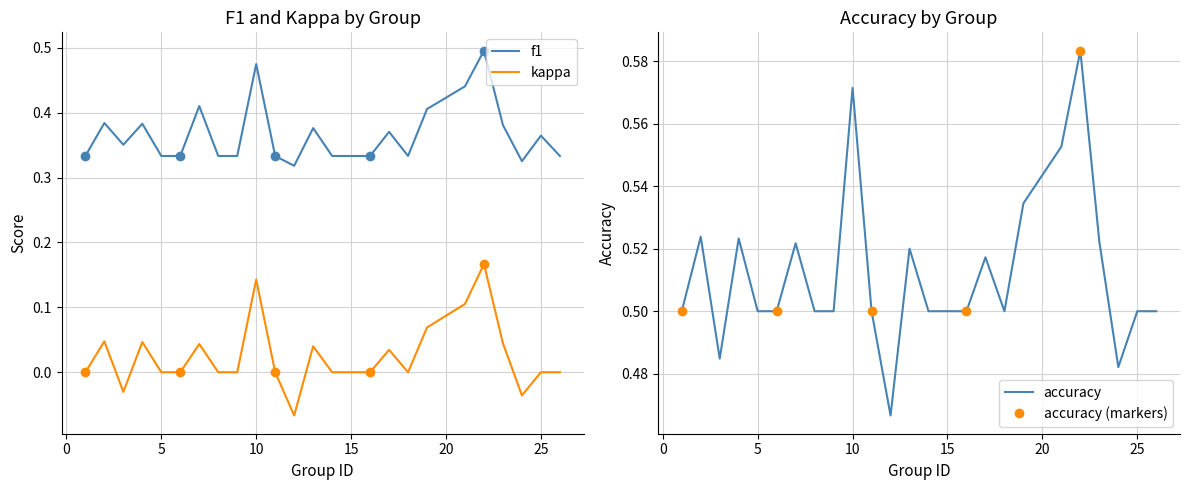

Reading left to right, transcribe all the data shown in this chart.

f1: 1=0.3	2=0.4	3=0.4	4=0.4	5=0.3	6=0.3	7=0.4	8=0.3	9=0.3	10=0.5	11=0.3	12=0.3	13=0.4	14=0.3	15=0.3	16=0.3	17=0.4	18=0.3	19=0.4	21=0.4	22=0.5	23=0.4	24=0.3	25=0.4	26=0.3
kappa: 1=0.0	2=0.0	3=-0.0	4=0.0	5=0.0	6=0.0	7=0.0	8=0.0	9=0.0	10=0.1	11=0.0	12=-0.1	13=0.0	14=0.0	15=0.0	16=0.0	17=0.0	18=0.0	19=0.1	21=0.1	22=0.2	23=0.0	24=-0.0	25=0.0	26=0.0
accuracy: 1=0.5	2=0.5	3=0.5	4=0.5	5=0.5	6=0.5	7=0.5	8=0.5	9=0.5	10=0.6	11=0.5	12=0.5	13=0.5	14=0.5	15=0.5	16=0.5	17=0.5	18=0.5	19=0.5	21=0.6	22=0.6	23=0.5	24=0.5	25=0.5	26=0.5